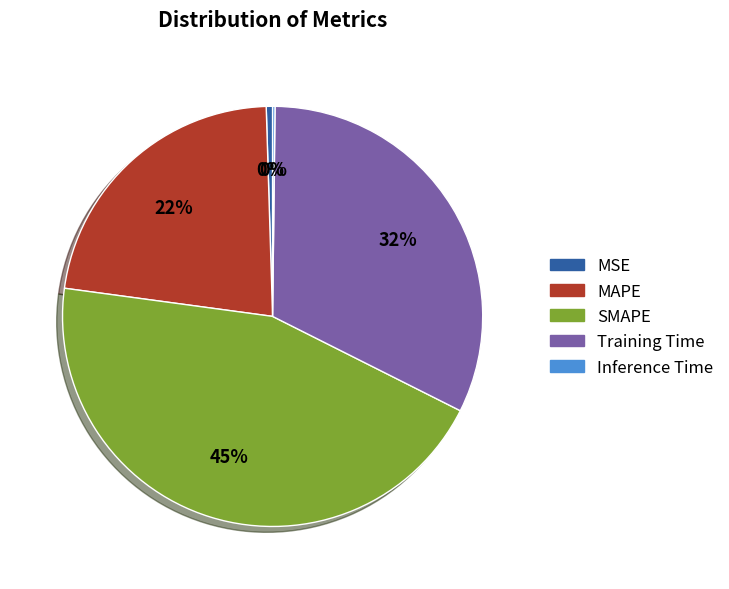

True or false: MAPE accounts for 13% of the total.

False